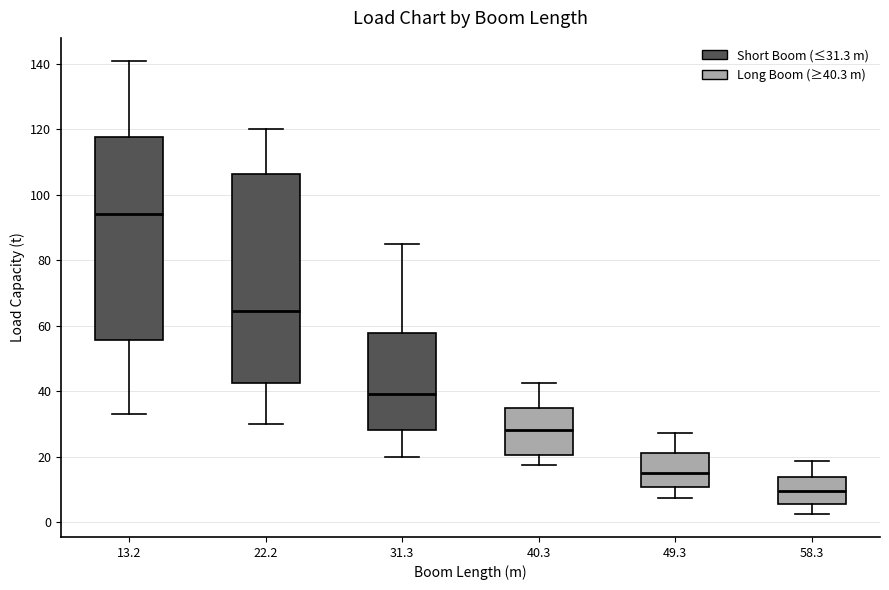

Reading left to right, read every box against the y-axis: the position of its median line, the range the box covers, and the ends of its whiskers. The values are not printed on the chart, so give them approximately, as read against the axis.

13.2: median 94, box 56 to 118, whiskers 34 to 142
22.2: median 64, box 42 to 106, whiskers 30 to 120
31.3: median 40, box 28 to 58, whiskers 20 to 86
40.3: median 28, box 20 to 34, whiskers 18 to 42
49.3: median 14, box 10 to 22, whiskers 8 to 28
58.3: median 10, box 6 to 14, whiskers 2 to 18